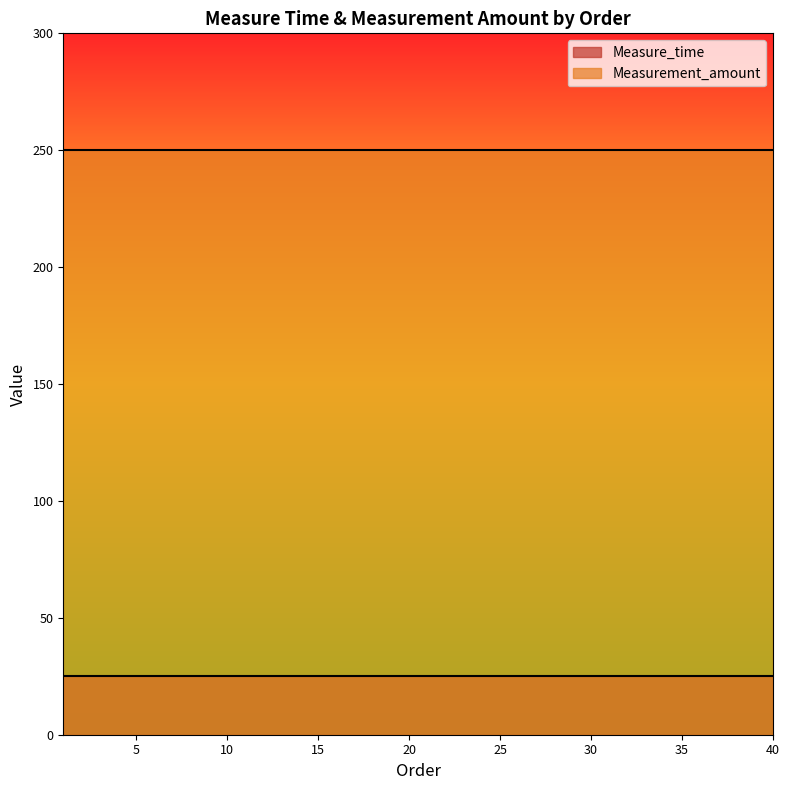

How many series are shown in this chart?

2